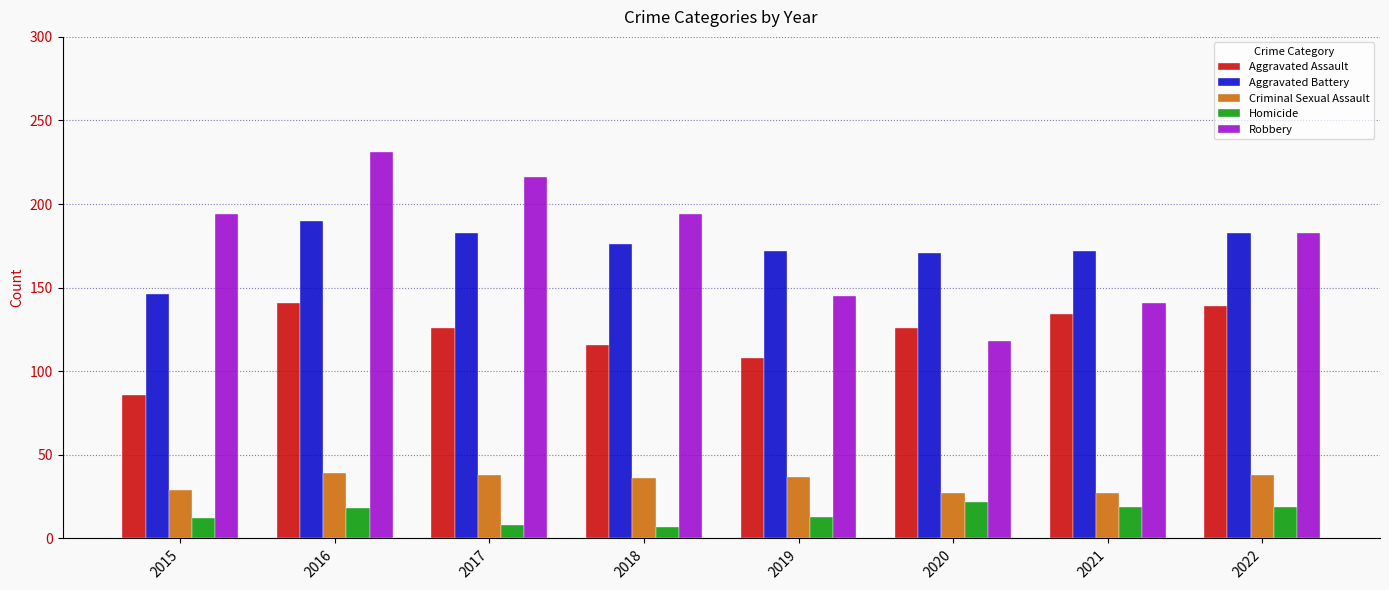

What are all the series names shown in the legend?

Aggravated Assault, Aggravated Battery, Criminal Sexual Assault, Homicide, Robbery